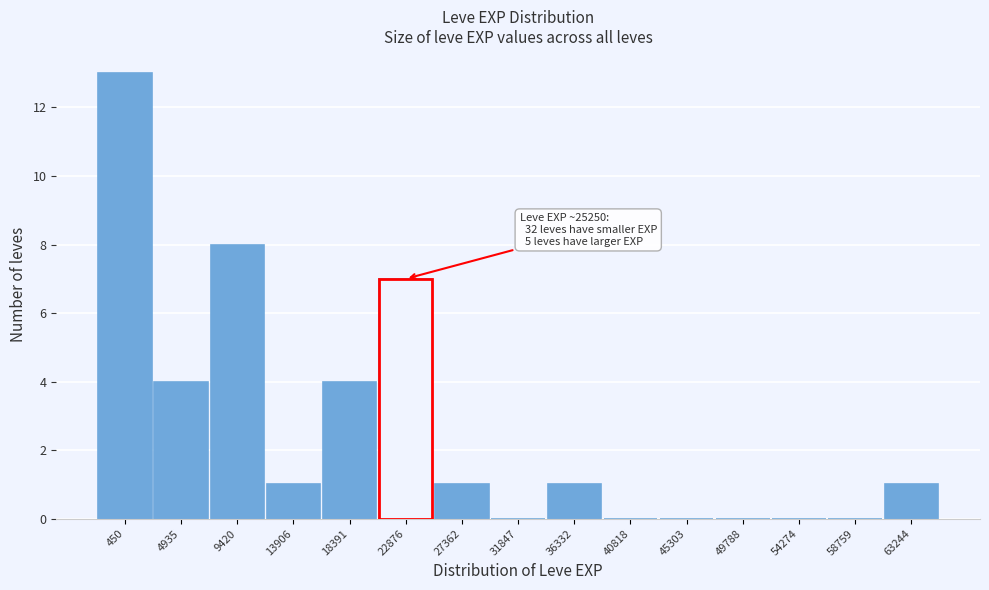

Reading right to left, what are all the values shown in this chart?

63244=1	58759=0	54274=0	49788=0	45303=0	40818=0	36332=1	31847=0	27362=1	22876=7	18391=4	13906=1	9420=8	4935=4	450=13